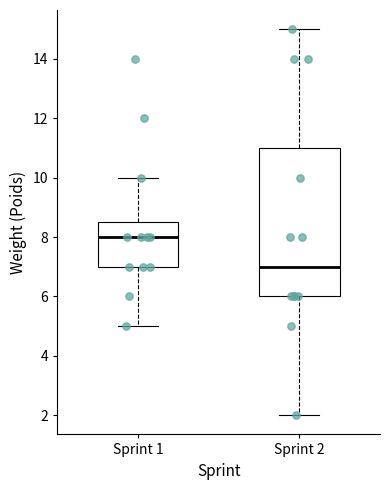

Reading left to right, transcribe this box plot: for each box, give where its median line is, the range the box spans, and where its two whiskers end, as read against the y-axis. The values are not printed on the chart, so give them approximately, as read against the axis.

Sprint 1: median 8.0, box 7.0 to 8.6, whiskers 5.0 to 10.0
Sprint 2: median 7.0, box 6.0 to 11.0, whiskers 2.0 to 15.0